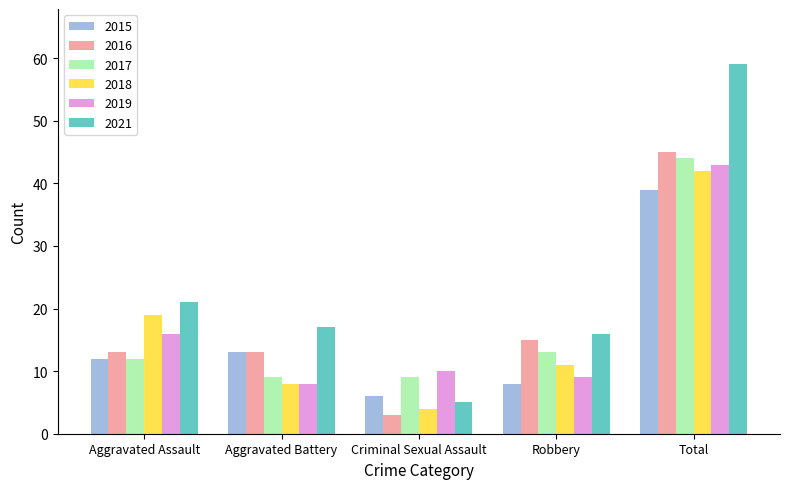

What is the maximum value for 2018?

42